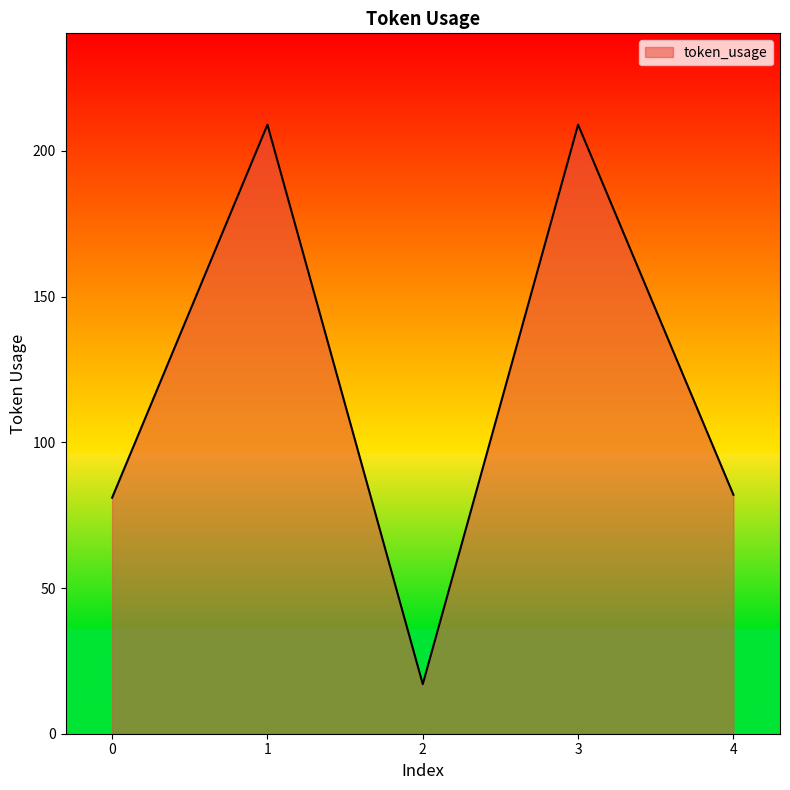

True or false: the data has more than 0 interior local peaks.

True